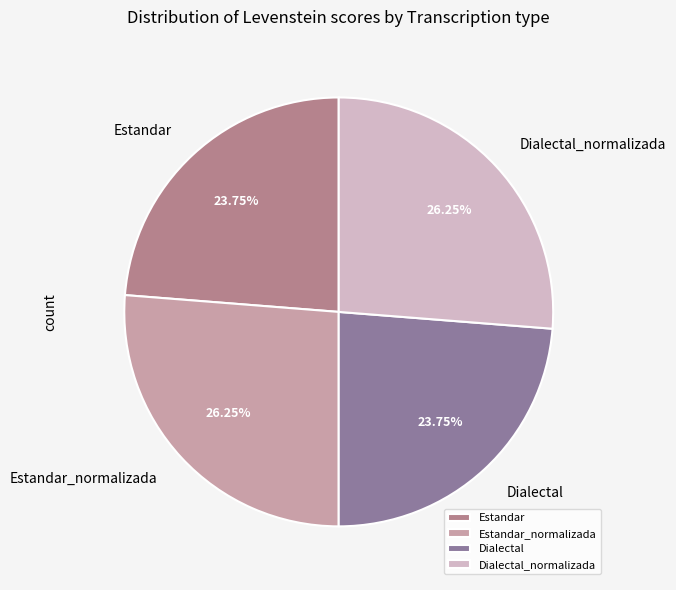

Approximately how many times larger is the value at Dialectal compared to Estandar?

1.0